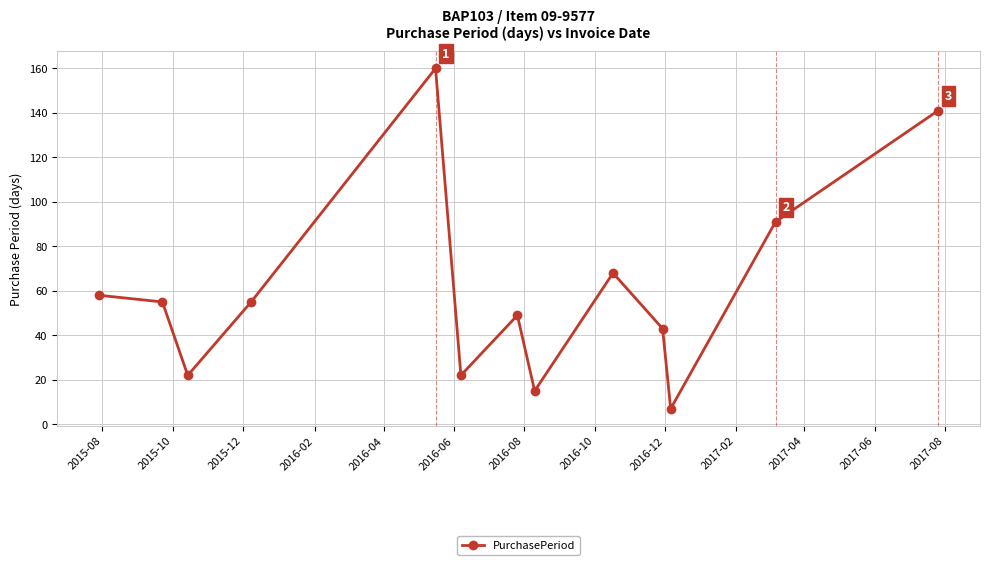

Reading left to right, list all the values displayed in this chart.

58	55	22	55	160	22	49	15	68	43	7	91	141